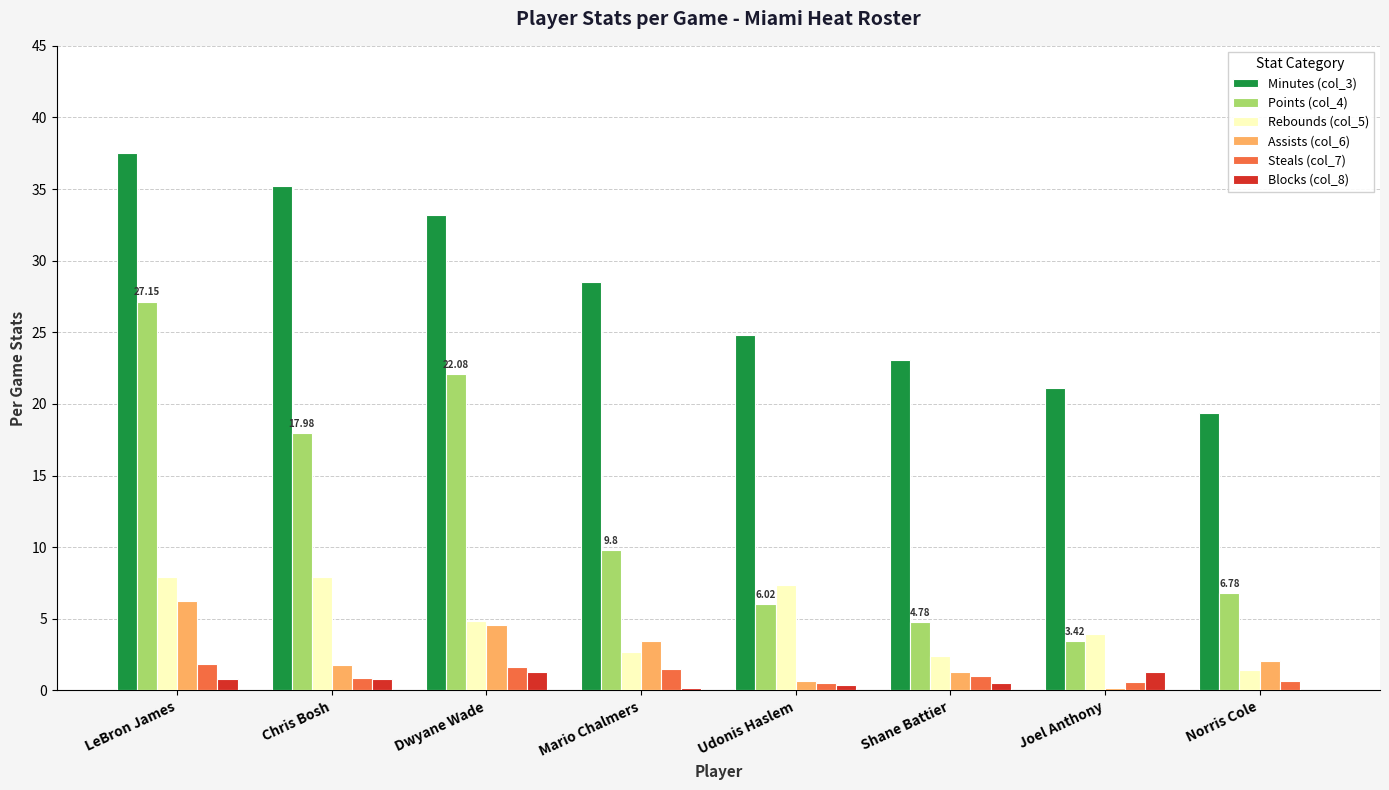

How many groups of bars are there?

8